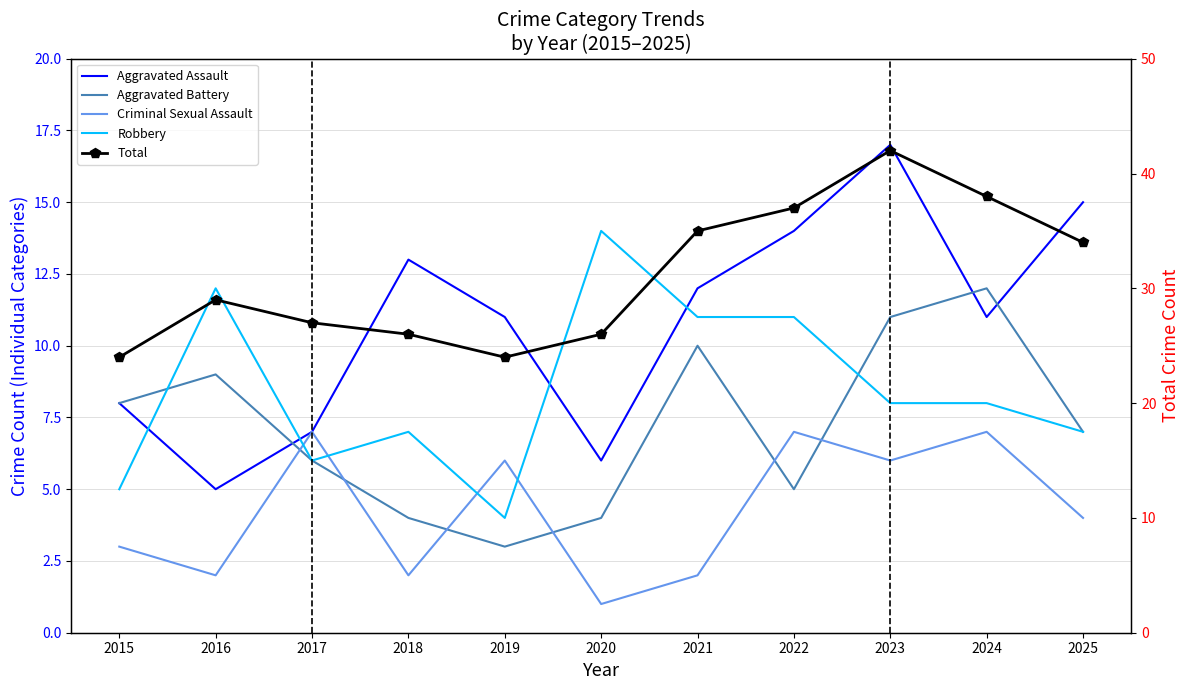

What is the total value across all series at 2022?

74